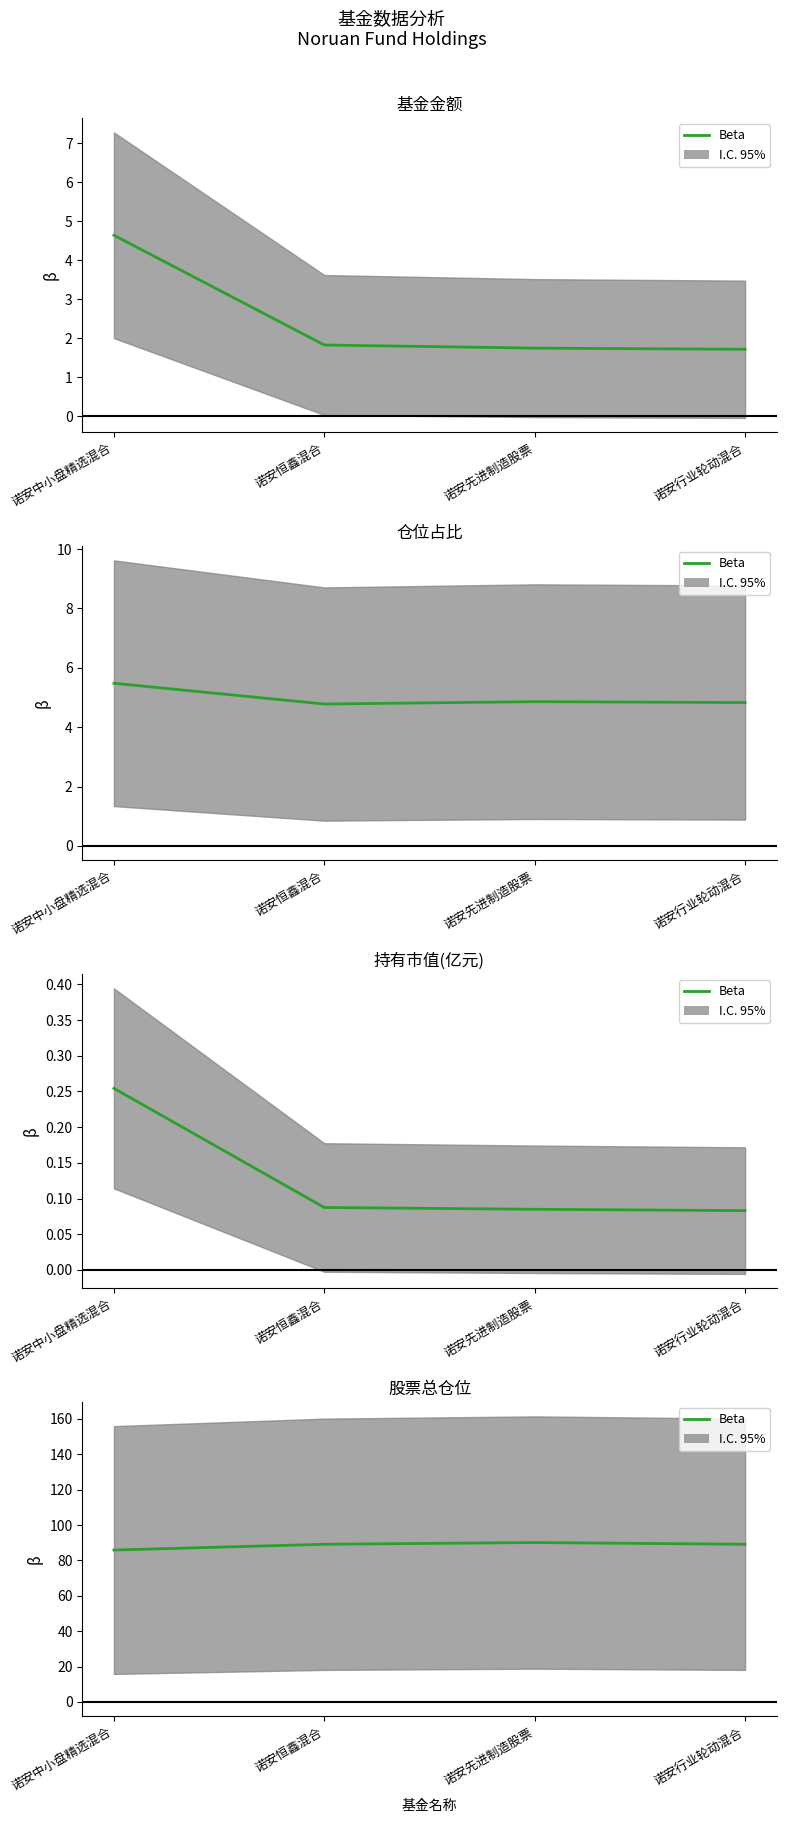

How many interior local peaks (higher than both neighbors) does the data have?

1